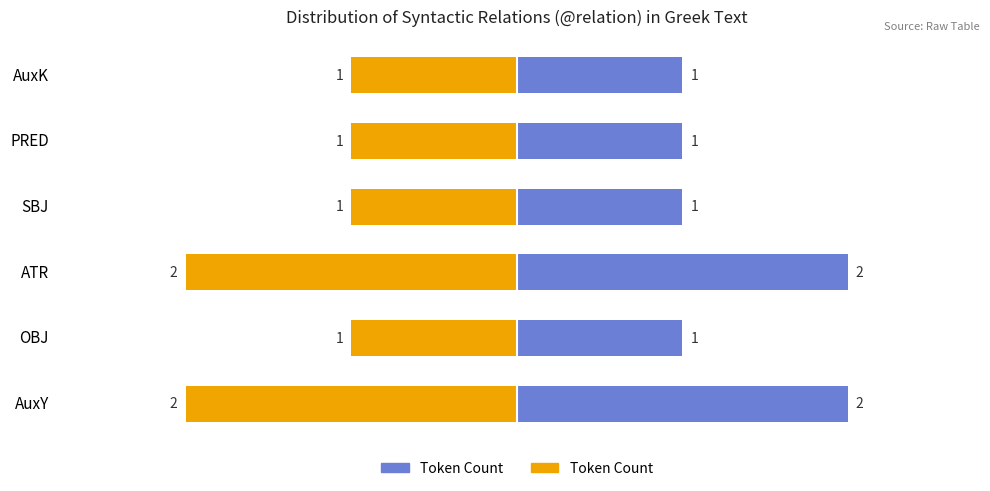

What is the difference between the maximum and minimum values?

1